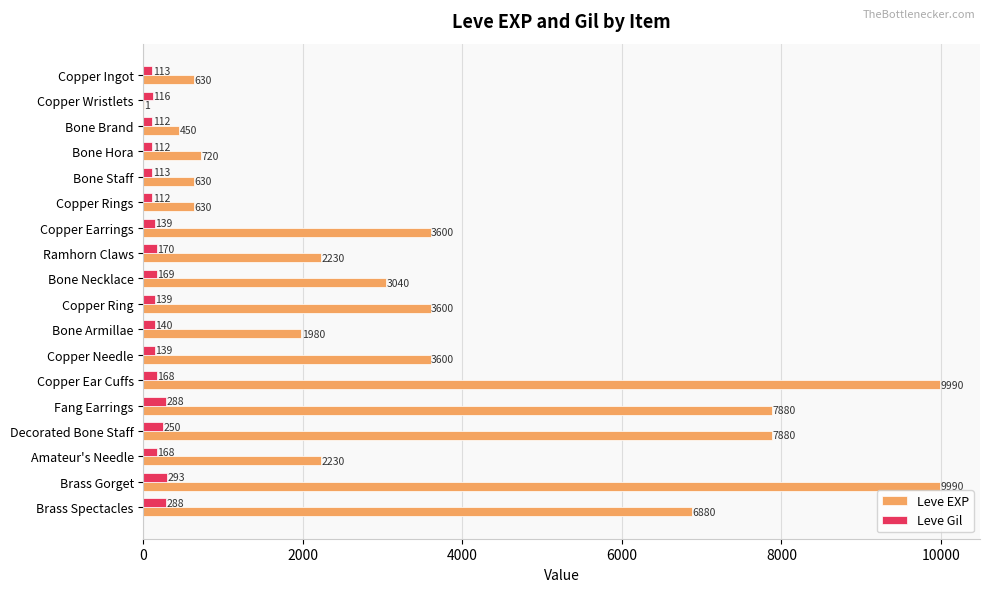

The Leve EXP series shows 3626 at Brass Spectacles. True or false?

False